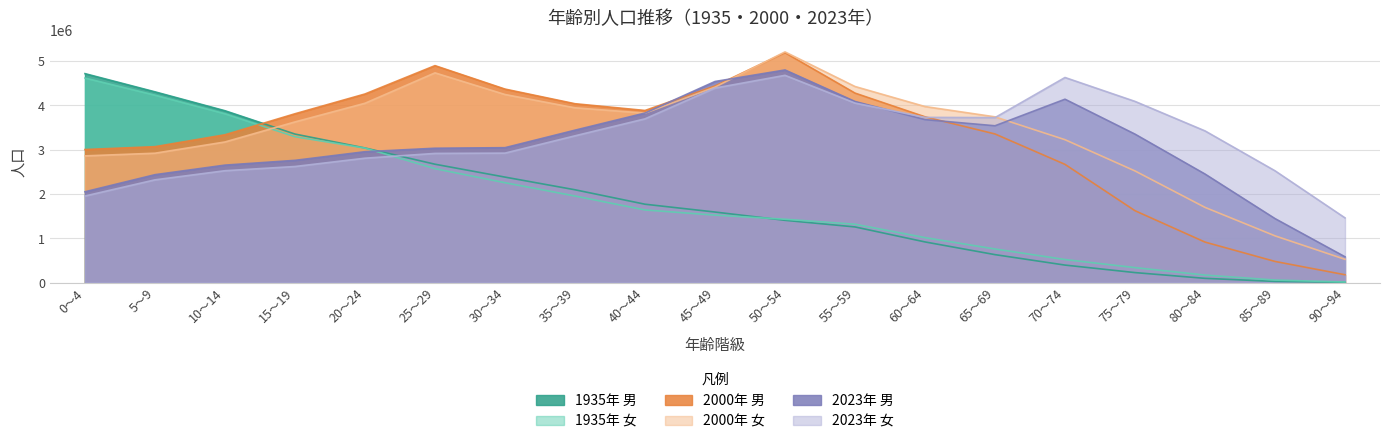

How many values in the 2000_女 series are below 3738895?

9